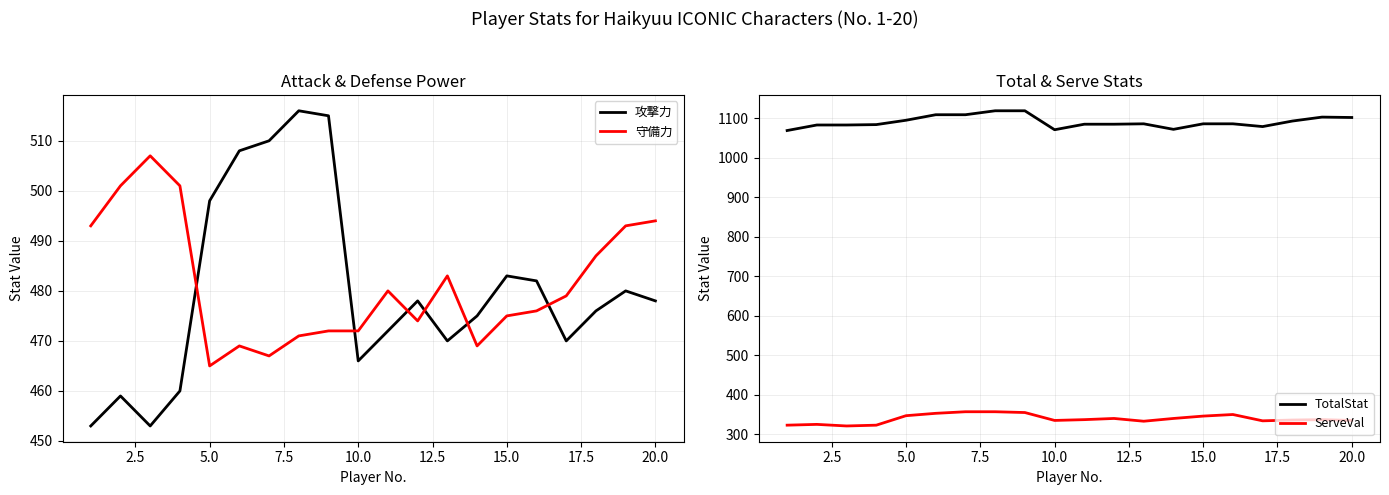

After their last crossing, which series has the higher values: 守備力 or 攻撃力?

守備力